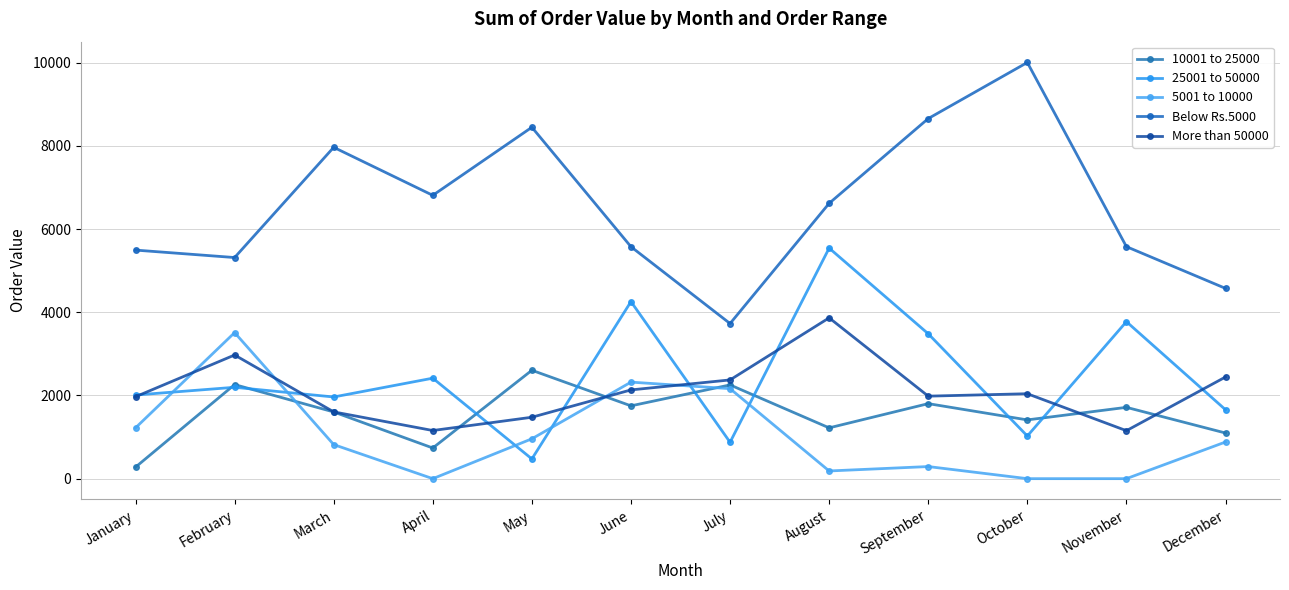

At which label does Below Rs.5000 reach its peak?

October